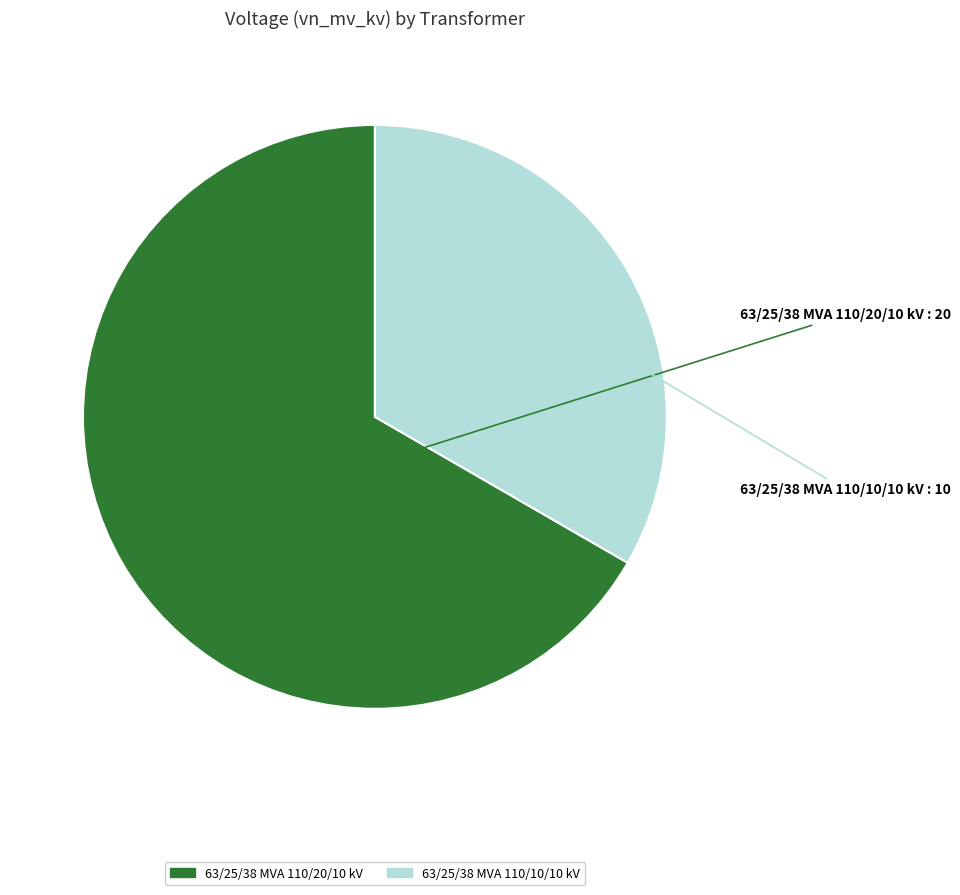

Combined, do 63/25/38 MVA 110/20/10 kV and 63/25/38 MVA 110/10/10 kV account for over 50%?

Yes